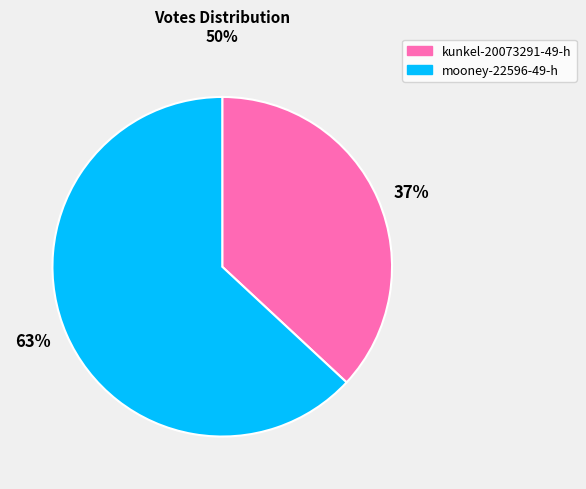

Is it true that kunkel-20073291-49-h is 37% of the pie?

True